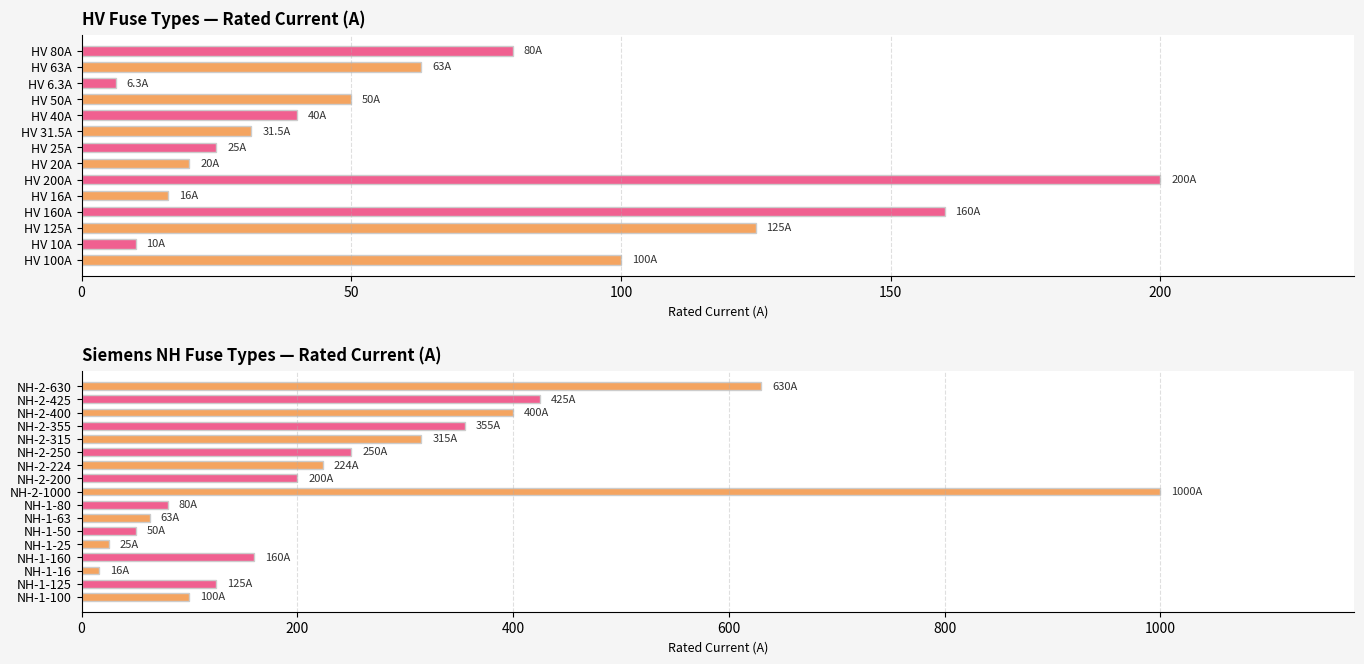

The value at NH-1-125 is 49.0. True or false?

False